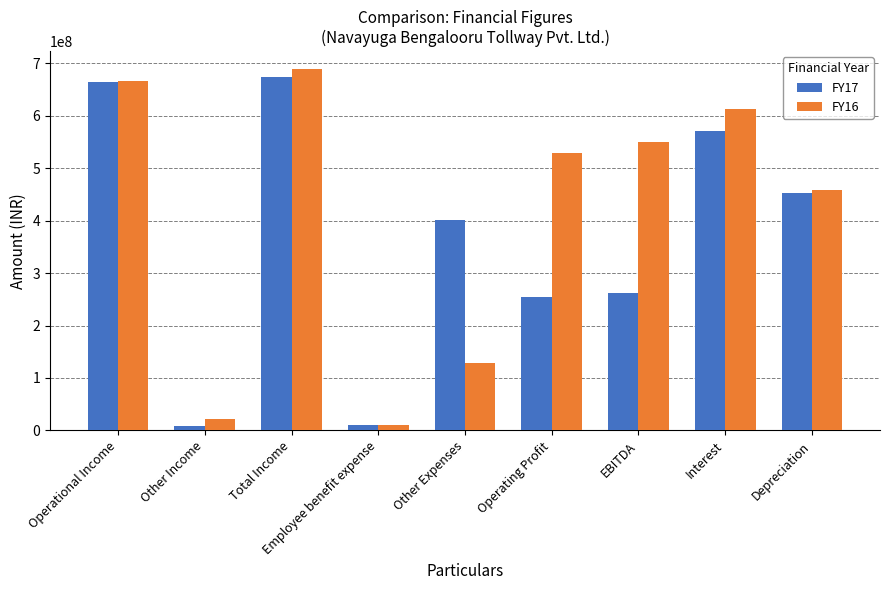

What are all the series names shown in the legend?

FY17, FY16